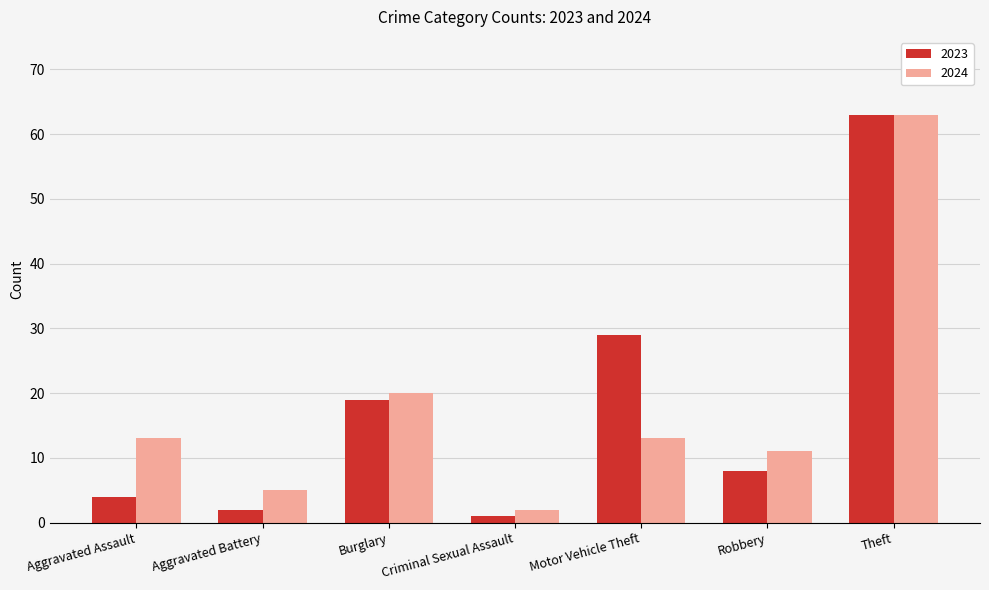

At which category does the chart reach its minimum across all series?

Criminal Sexual Assault